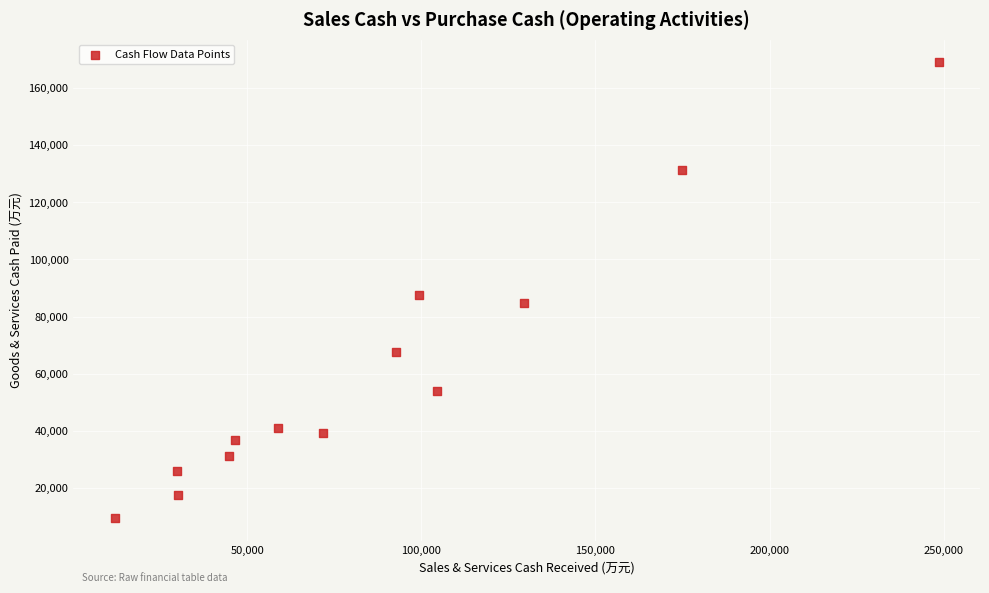

What is the range of X values (max minus min)?

236744